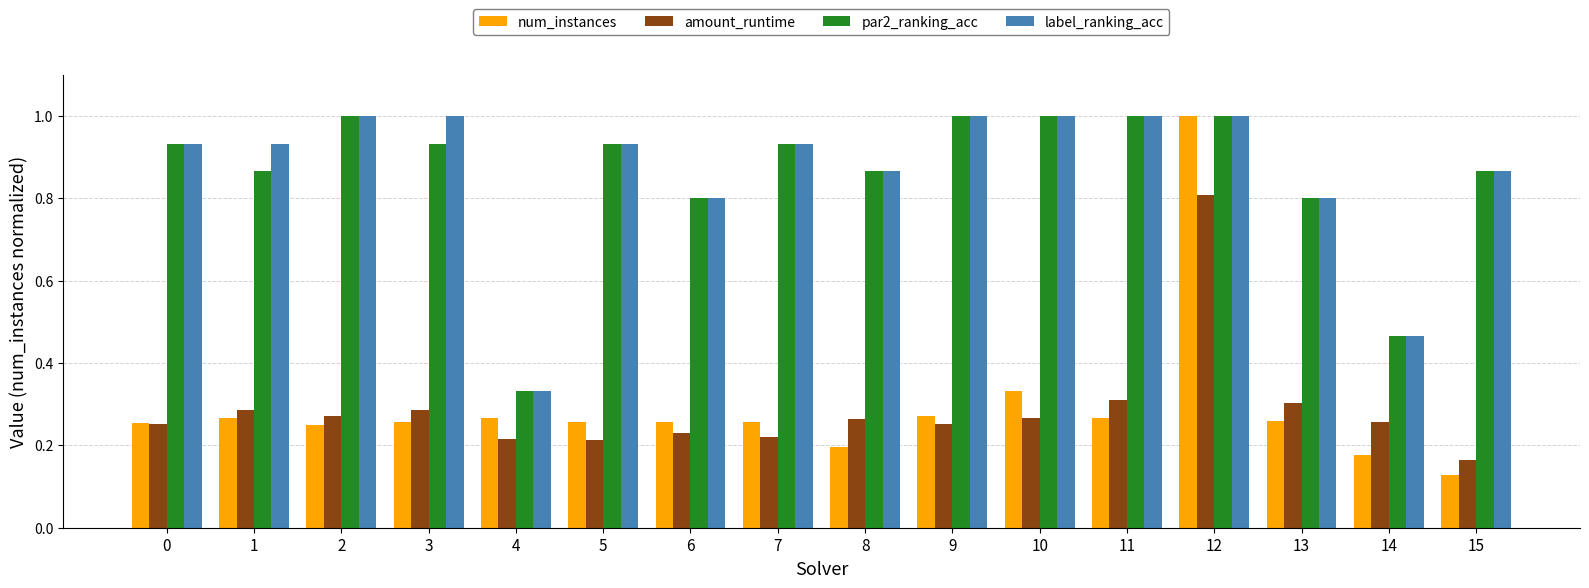

True or false: num_instances has a value of 0.1 at 7.

False